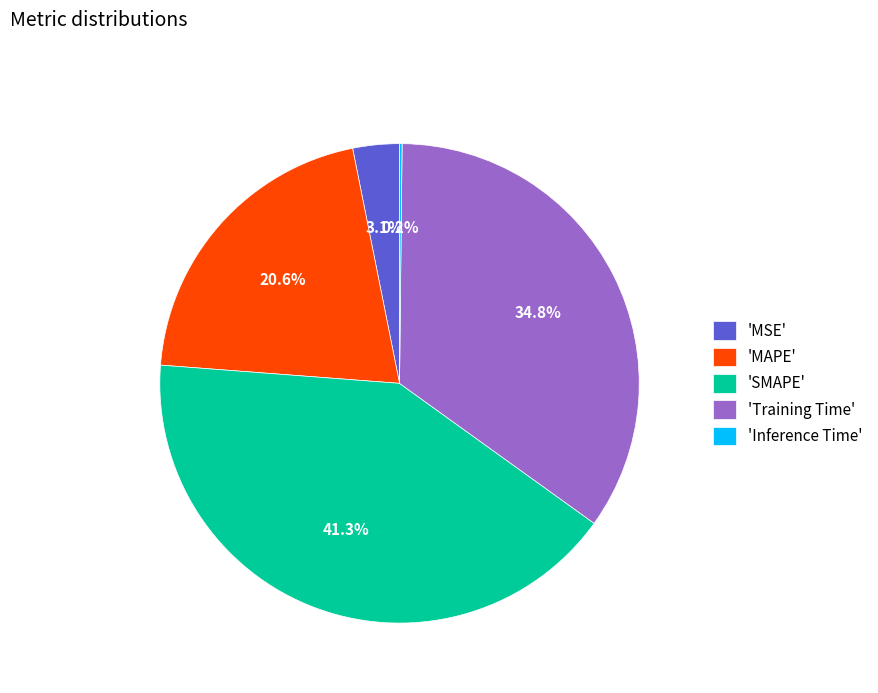

Do 'MAPE' and 'MSE' together represent more than half of the pie?

No